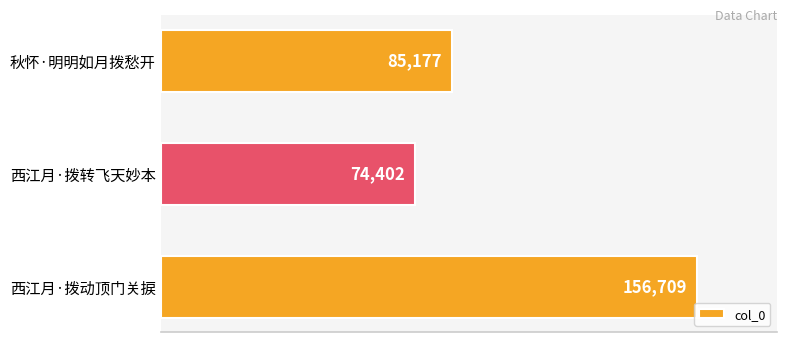

List the labels in order of value, largest first.

西江月·拨动顶门关捩, 秋怀·明明如月拨愁开, 西江月·拨转飞天妙本